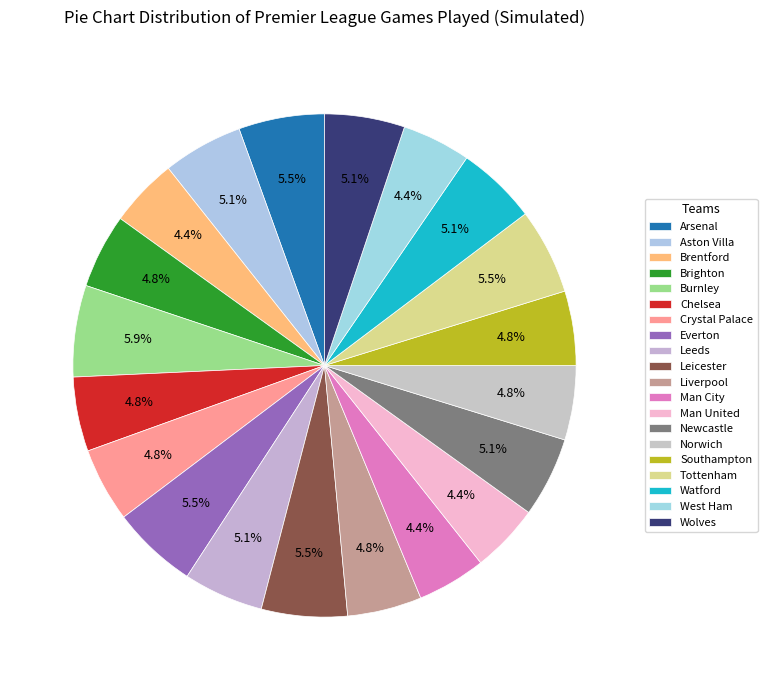

What percentage is the Man United slice, to the nearest percent?

4%